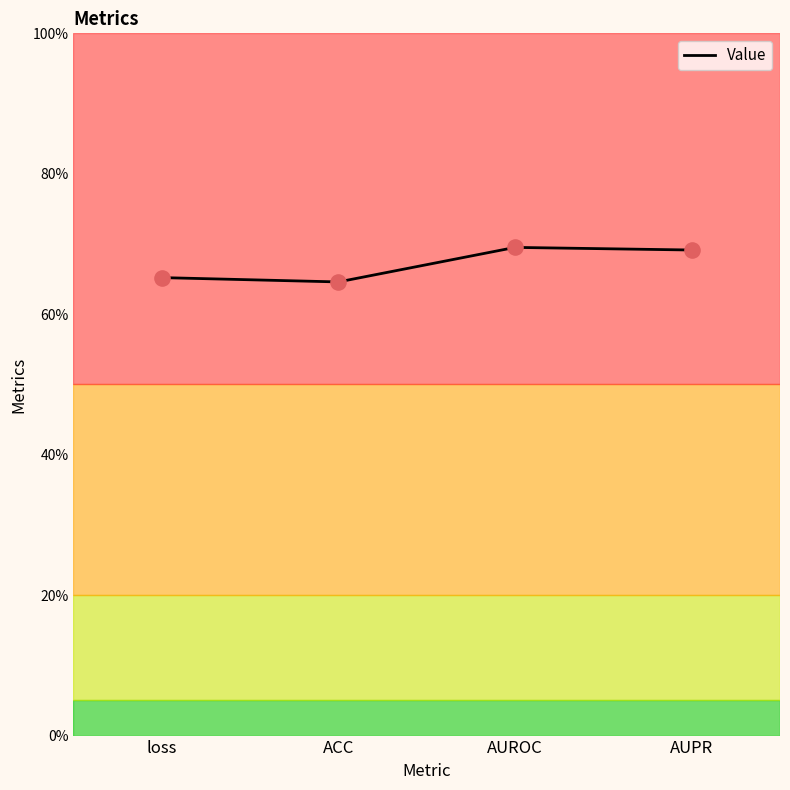

Between AUPR and AUROC, which is larger?

AUROC